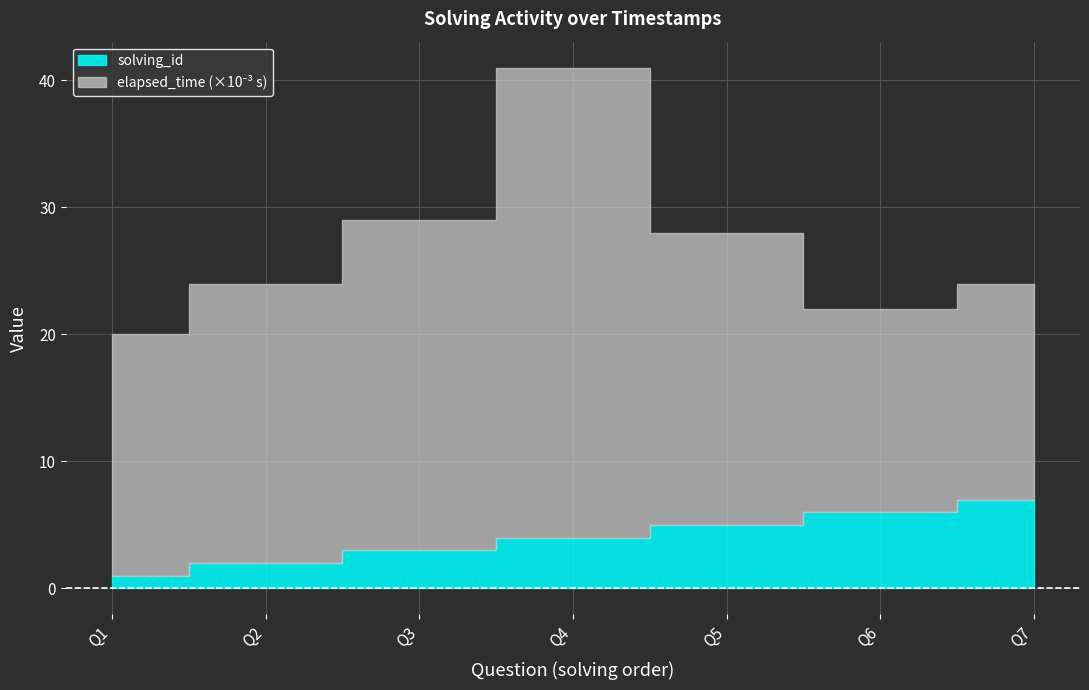

True or false: elapsed_time and solving_id cross at least once.

False